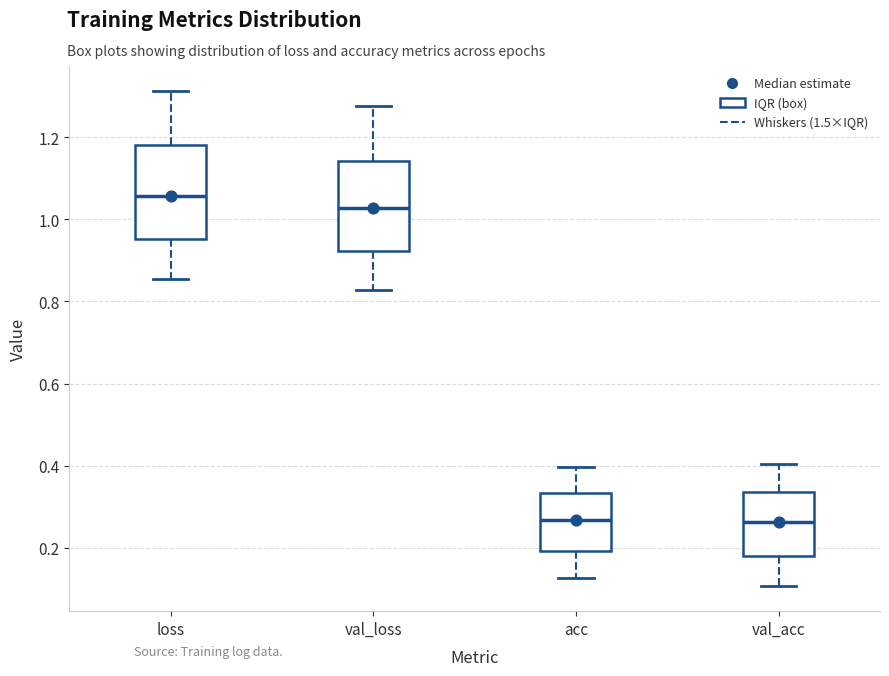

Where is the upper edge of the box for loss on the y-axis? The values are not printed on the chart, so give them approximately, as read against the axis.

1.18